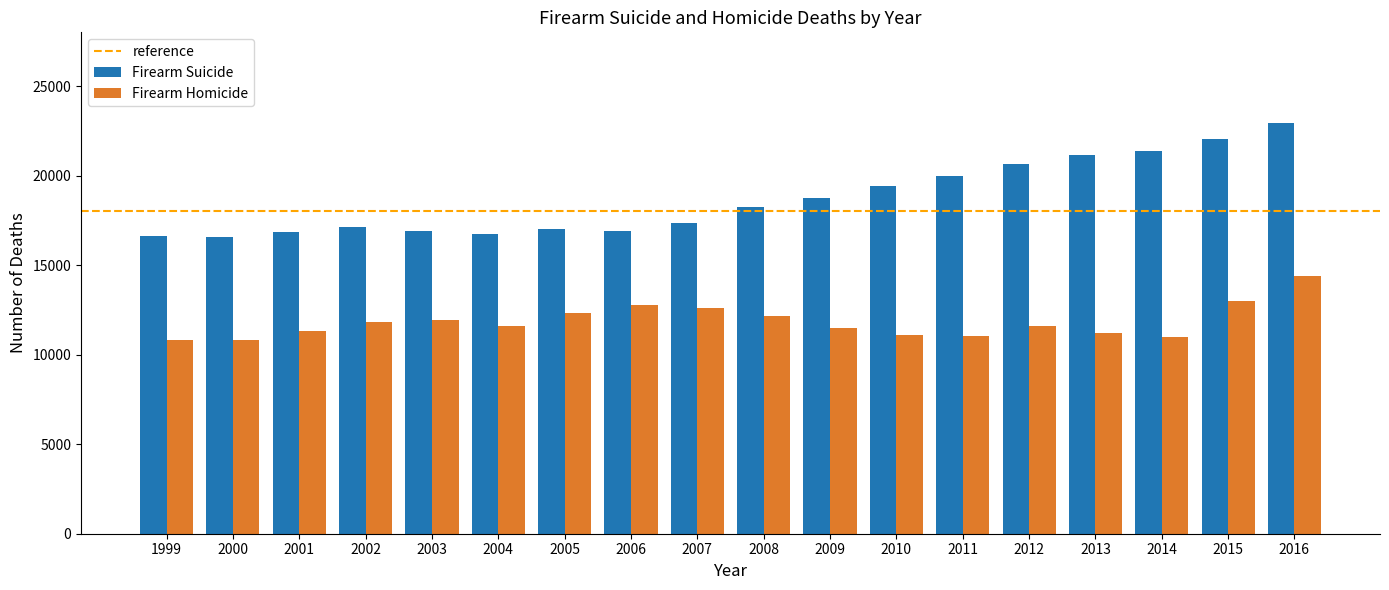

What is the difference between the maximum and minimum values in the Firearm Homicide series?

3614